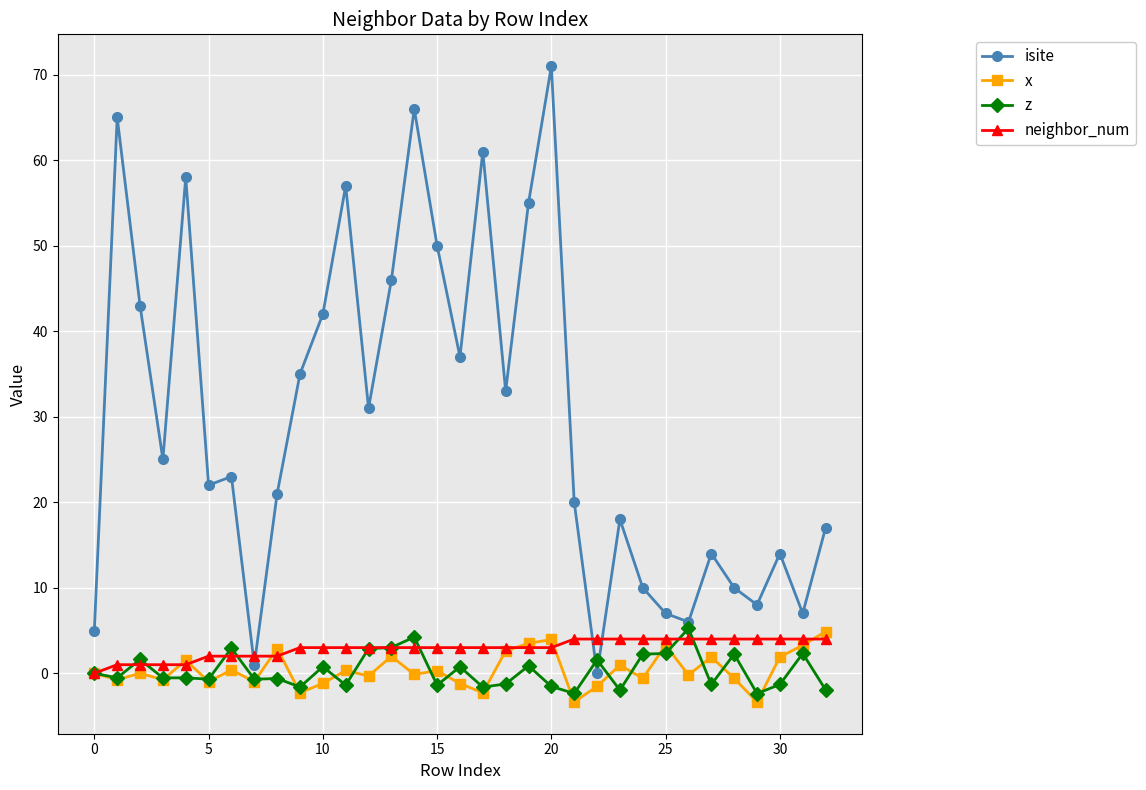

What is the greatest value displayed?

71.0